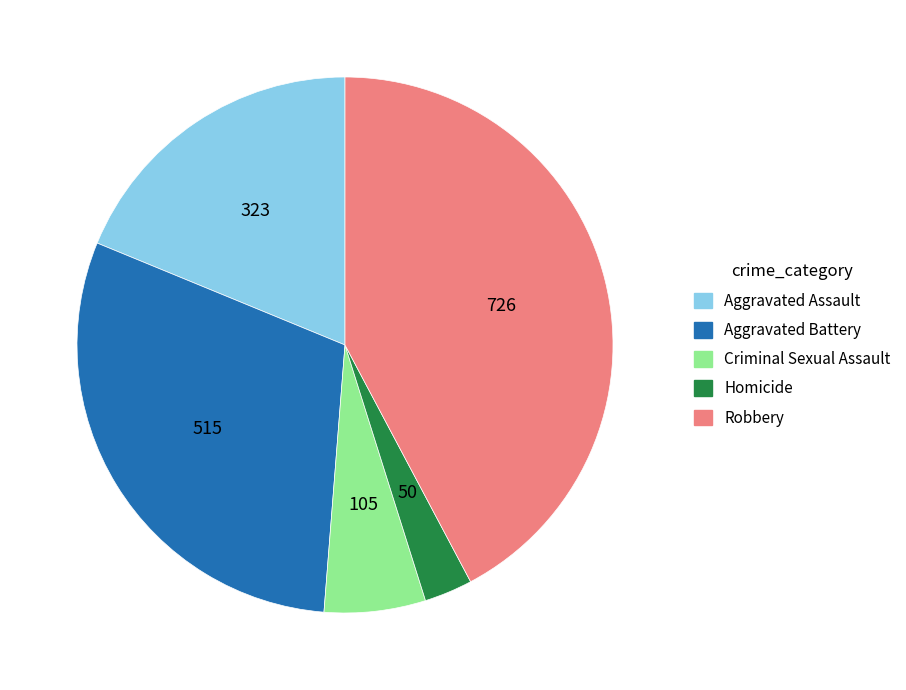

Is it true that Aggravated Assault is 10% of the pie?

False